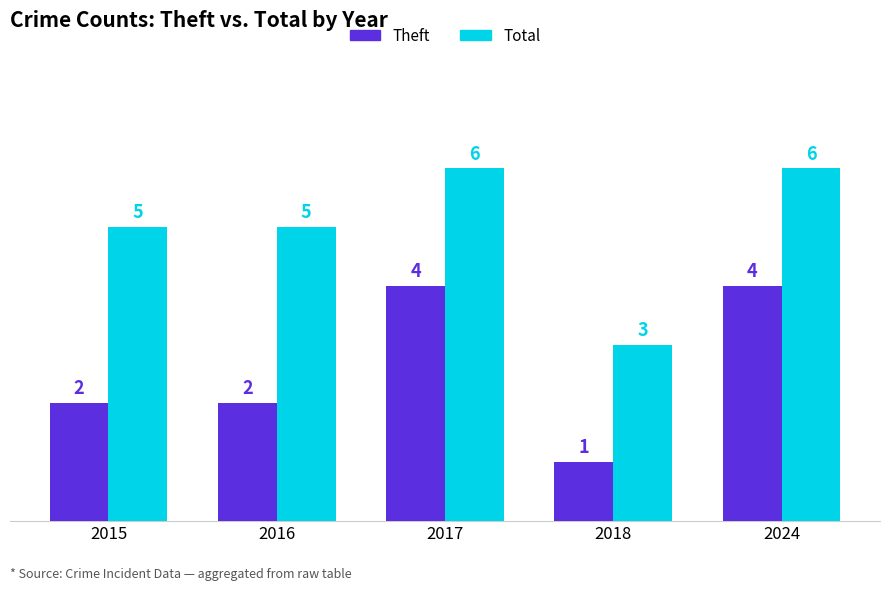

The Total series shows 5 at 2015. True or false?

True